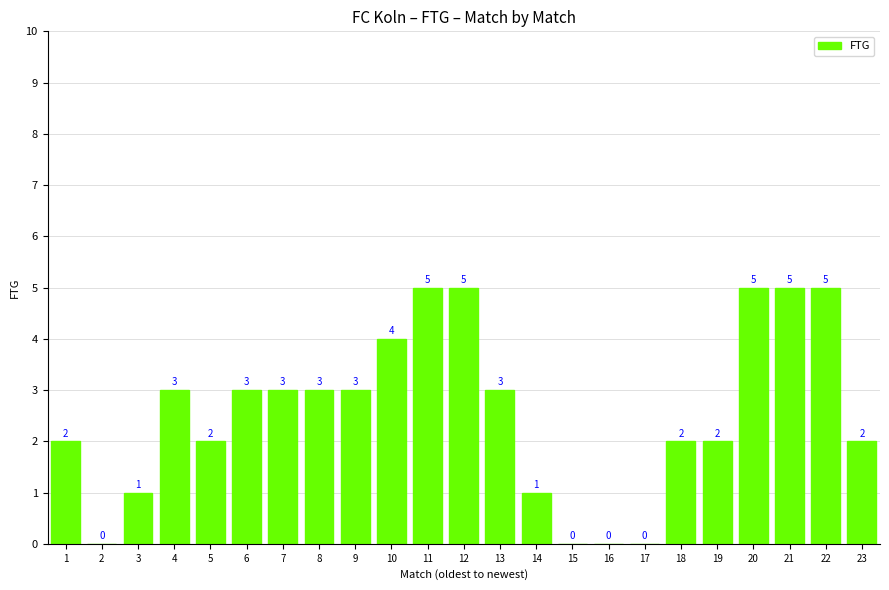

How many values are between 1 and 4?

14